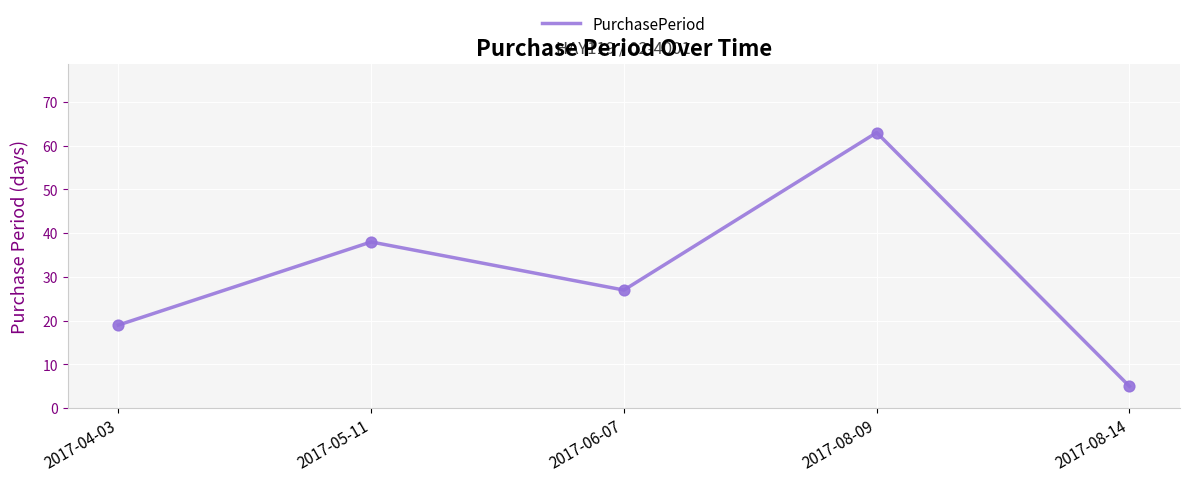

Approximately how many times larger is the value at 2017-08-14 compared to 2017-05-11?

0.1